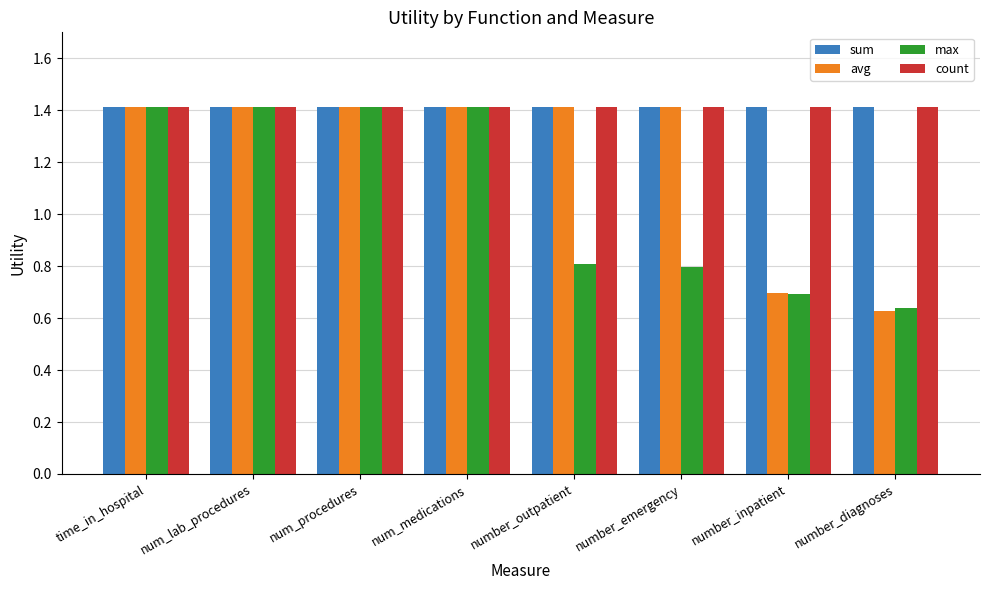

What is the approximate value of count at number_diagnoses?

1.4